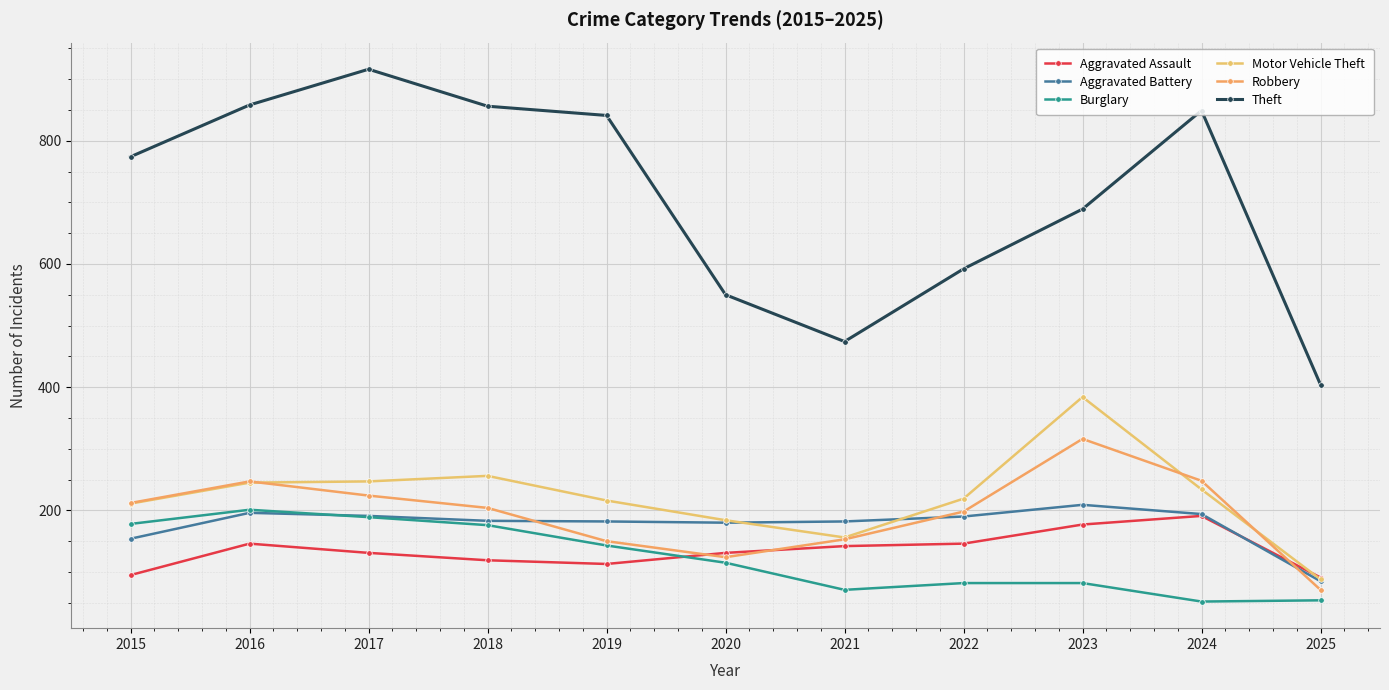

True or false: Theft and Burglary intersect in this chart.

False